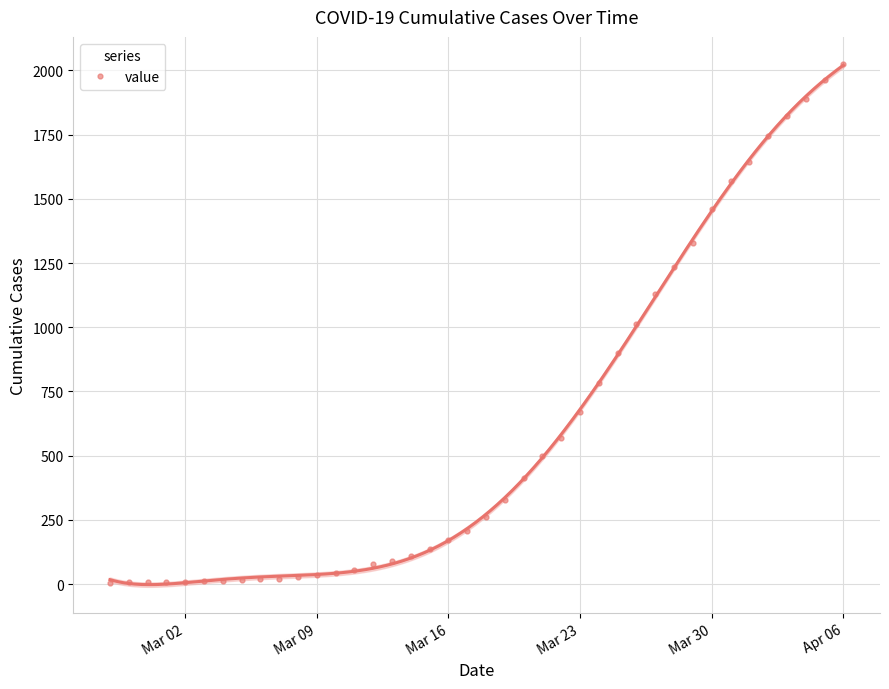

What is the maximum value for value?

2026